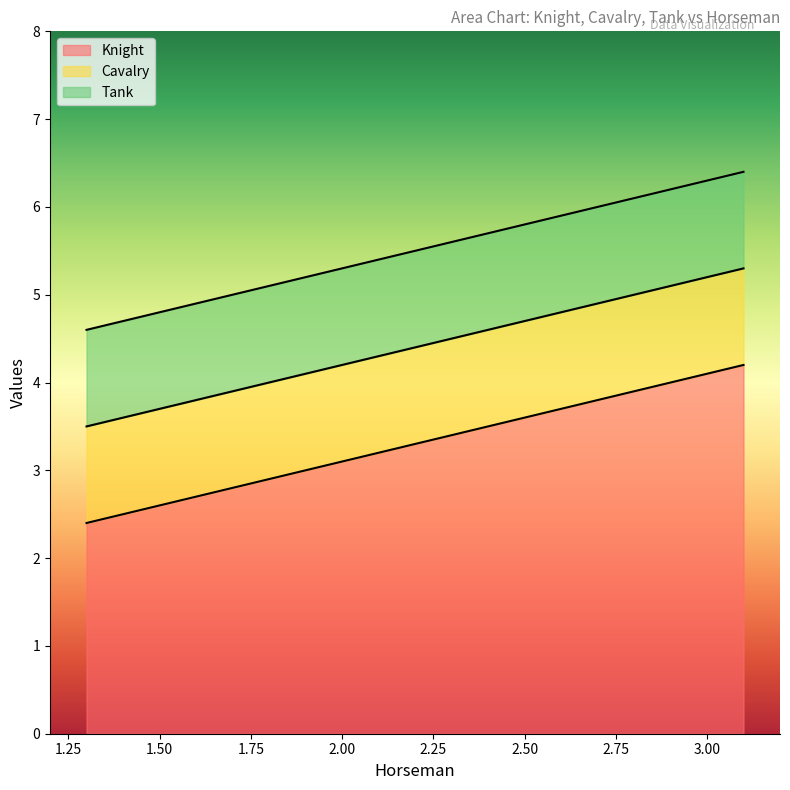

Reading left to right, what are all the values shown in this chart?

Knight: 3.5	3.5	3.5	3.5	3.5	4.4	4.4	4.4	4.4	4.4	5.3	5.3	5.3	5.3	5.3
Cavalry: 2.4	2.4	2.4	2.4	2.4	3.3	3.3	3.3	3.3	3.3	4.2	4.2	4.2	4.2	4.2
Tank: 4.6	4.6	4.6	4.6	4.6	5.5	5.5	5.5	5.5	5.5	6.4	6.4	6.4	6.4	6.4